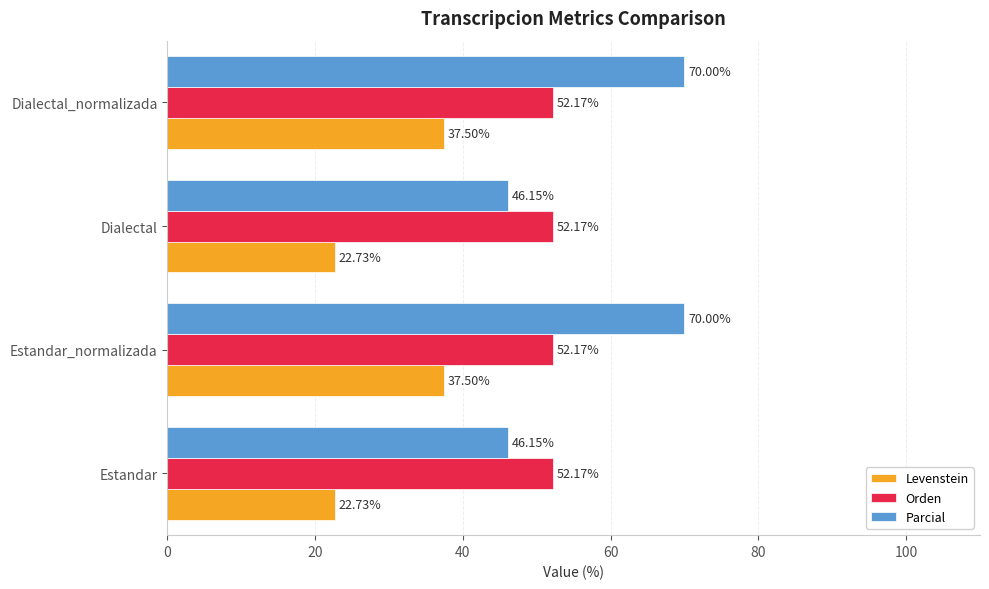

What is the average value of the Levenstein series?

30.1